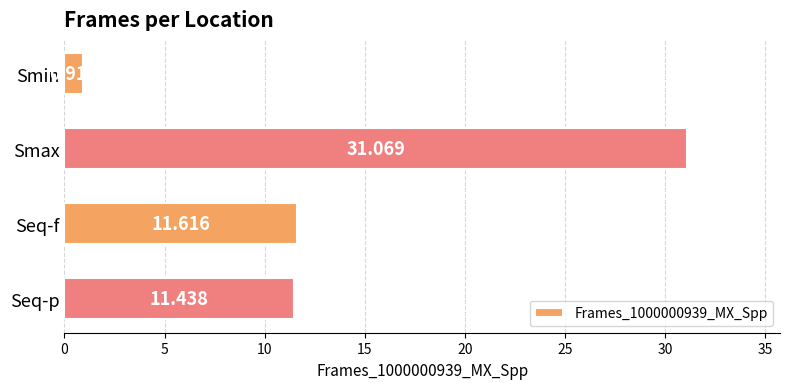

List the labels in order of value, largest first.

Smax, Seq-f, Seq-p, Smin